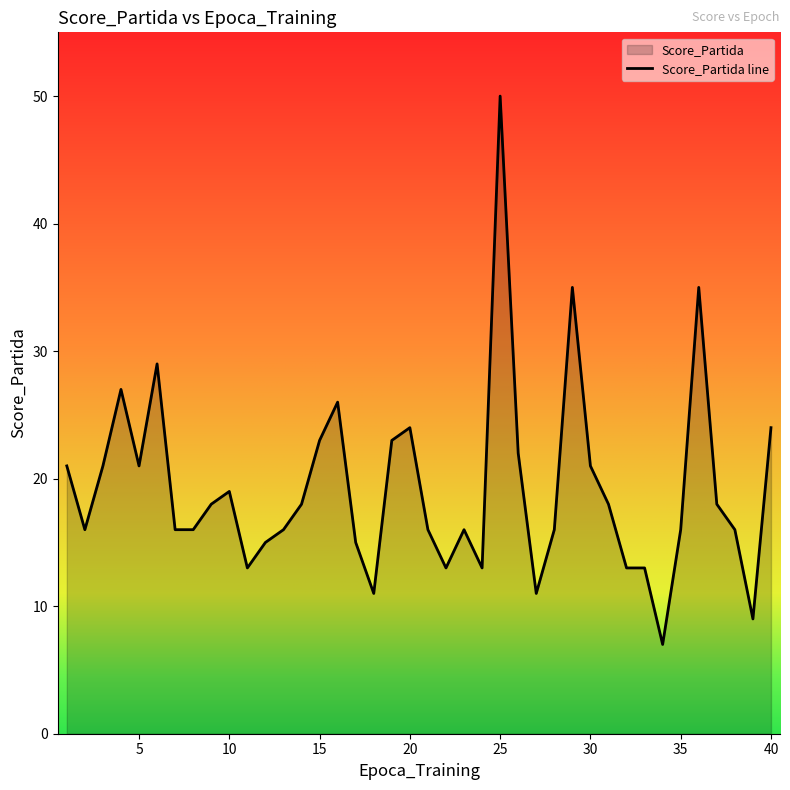

Is it true that the value at 1 is 21?

True